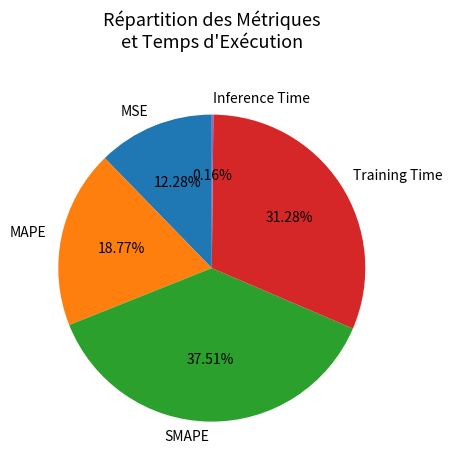

Is it true that SMAPE is 26% of the pie?

False